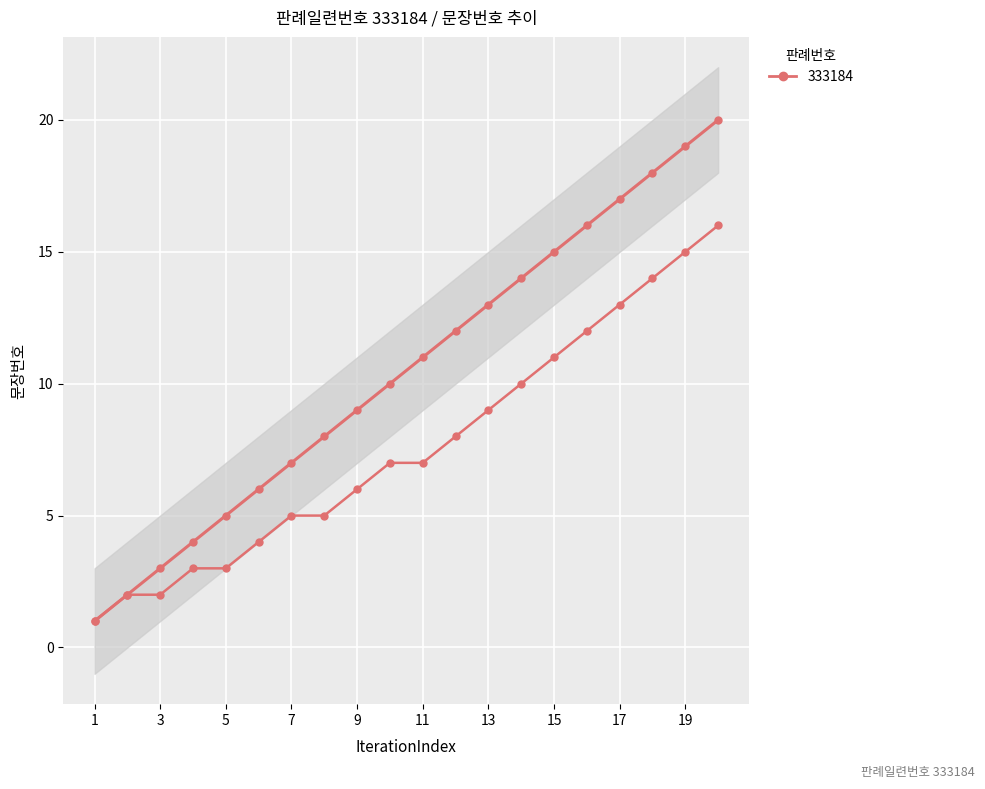

List the labels in order of value, largest first.

20, 19, 18, 17, 16, 15, 14, 13, 12, 11, 10, 9, 8, 7, 6, 5, 4, 3, 2, 1